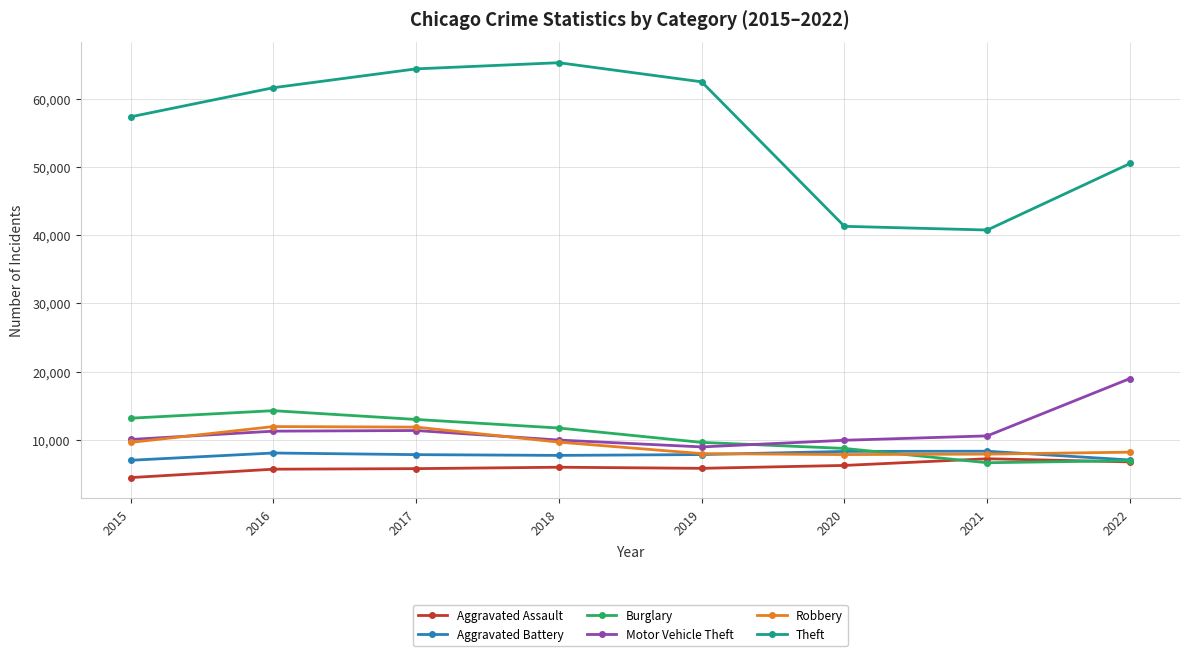

True or false: Theft has more than 2 interior local peaks.

False